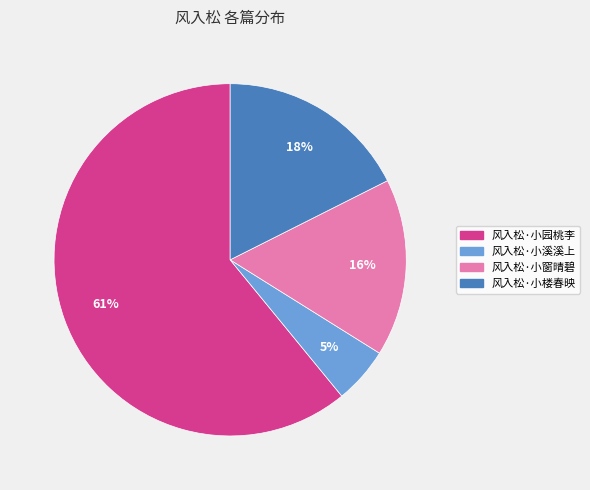

Which has a higher value, 风入松·小园桃李 or 风入松·小窗晴碧?

风入松·小园桃李